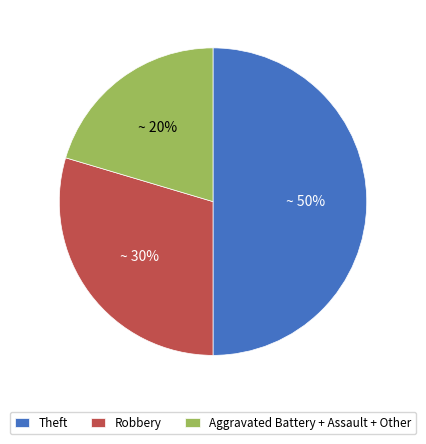

Which slice is the smallest?

Aggravated Battery + Assault + Other